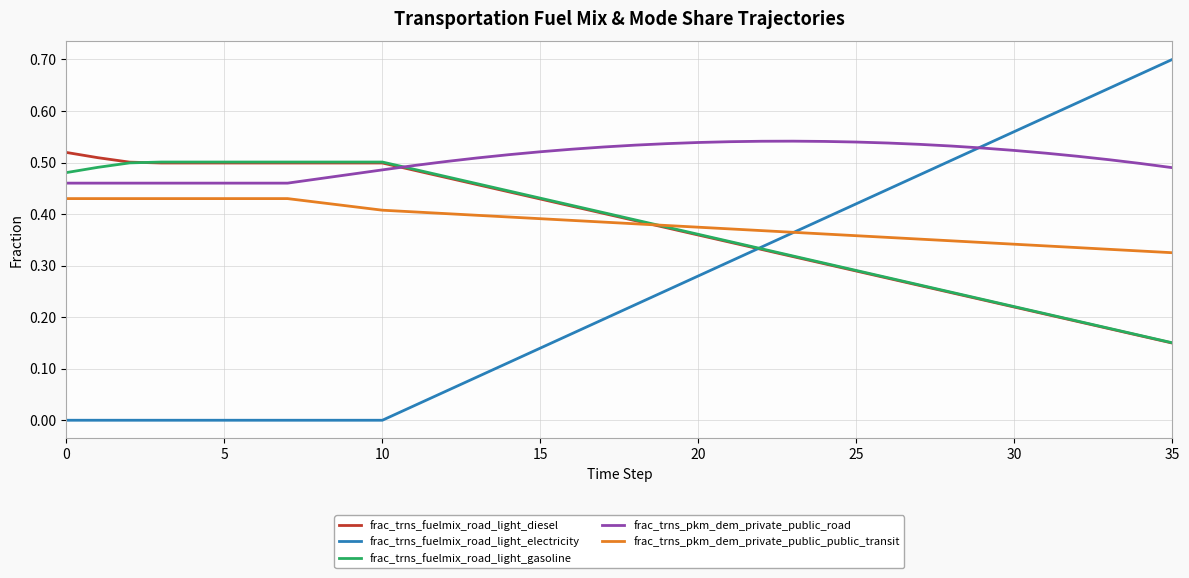

Which series has the largest total across all categories?

frac_trns_pkm_dem_private_public_road